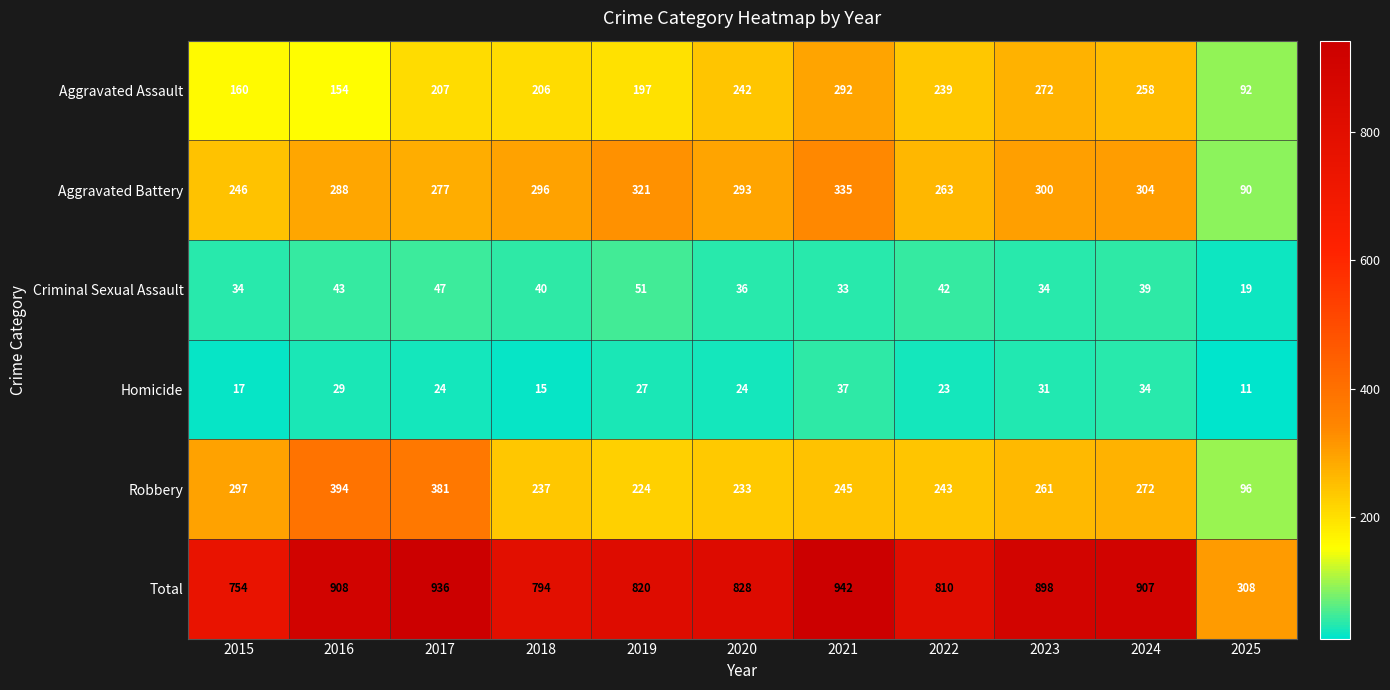

Is it true that Total equals 517 at 2015?

False